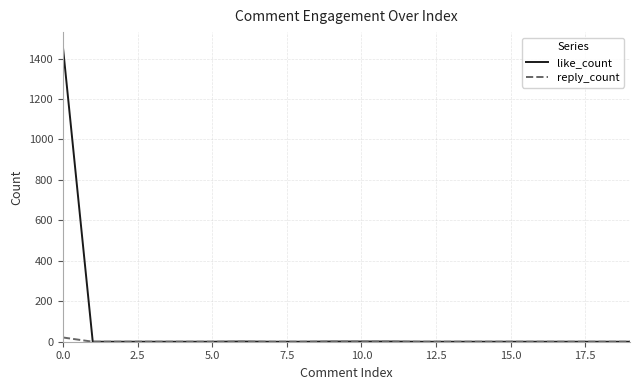

List the series in order of their peak value, highest first.

like_count, reply_count